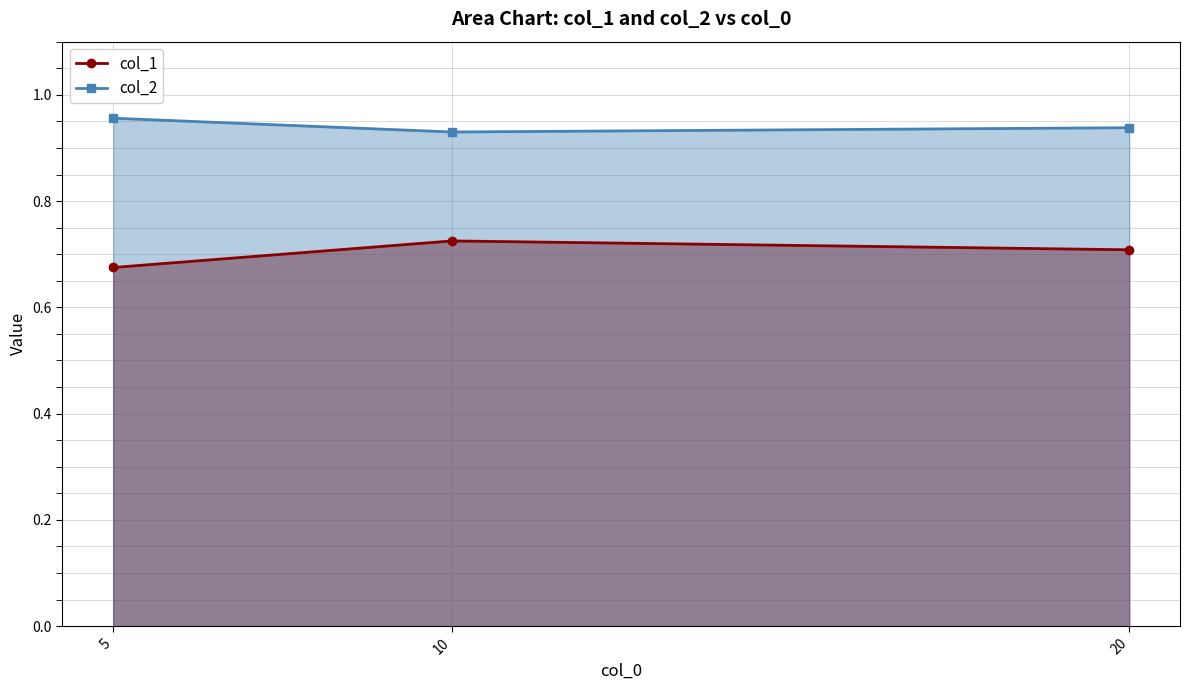

Reading left to right, transcribe all the data shown in this chart.

col_1: 0.7	0.7	0.7
col_2: 1.0	0.9	0.9